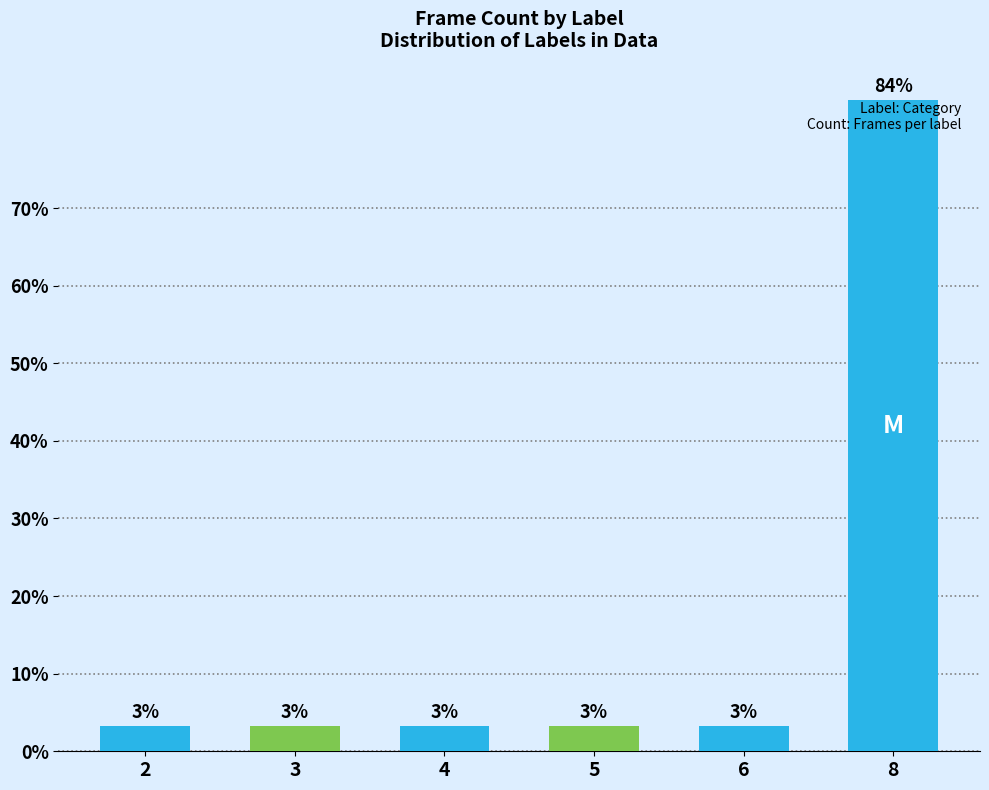

What is the change in value from 4 to 8?

+80.6